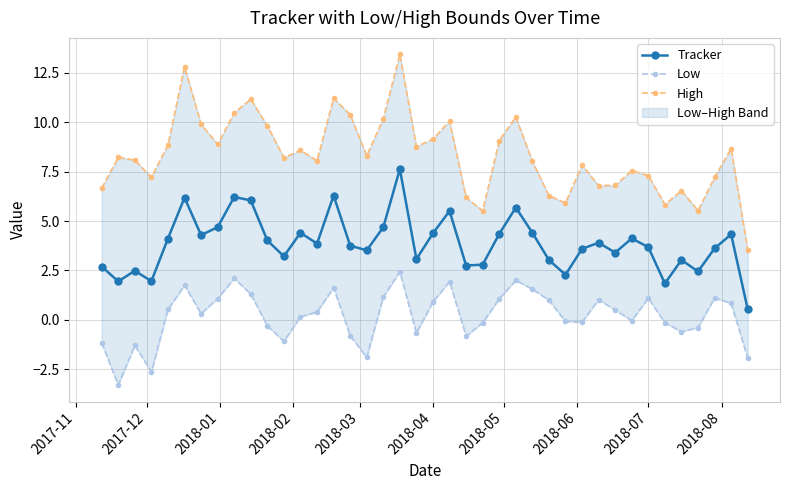

True or false: Tracker has more than 2 interior local peaks.

True